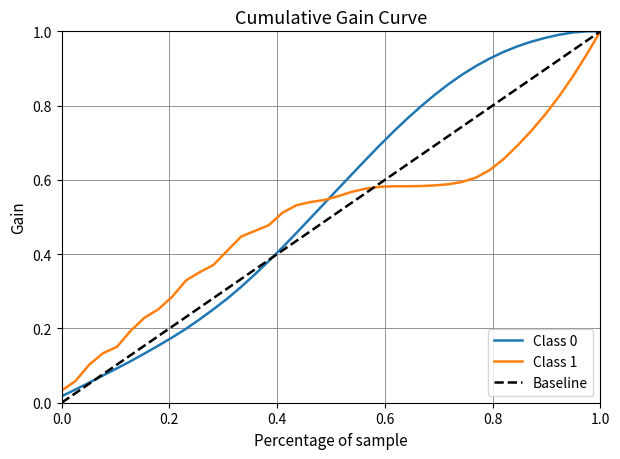

Count the number of categories in the chart.

40